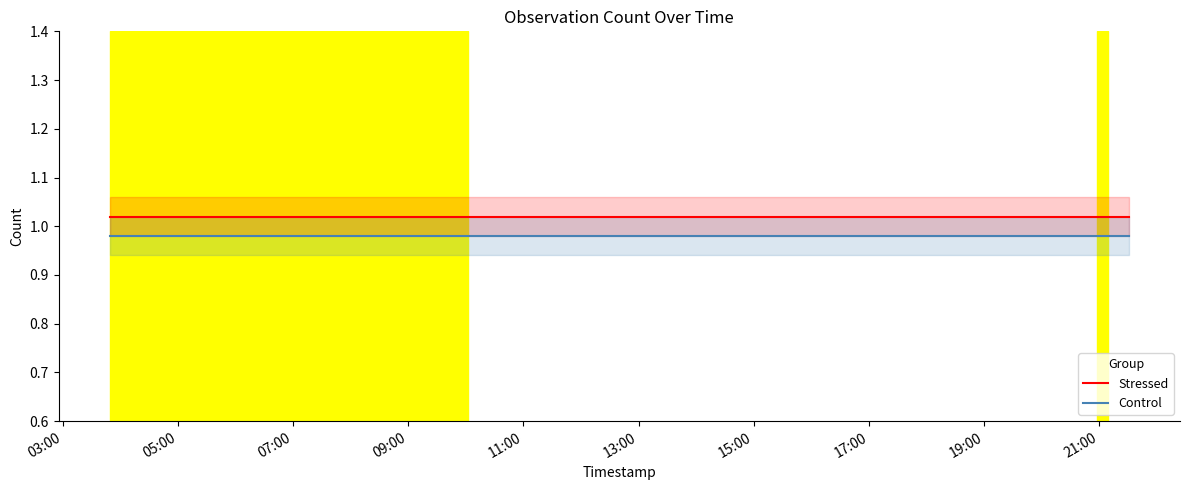

What is the sum of the Control values at 03:00 and 07:00?

2.0